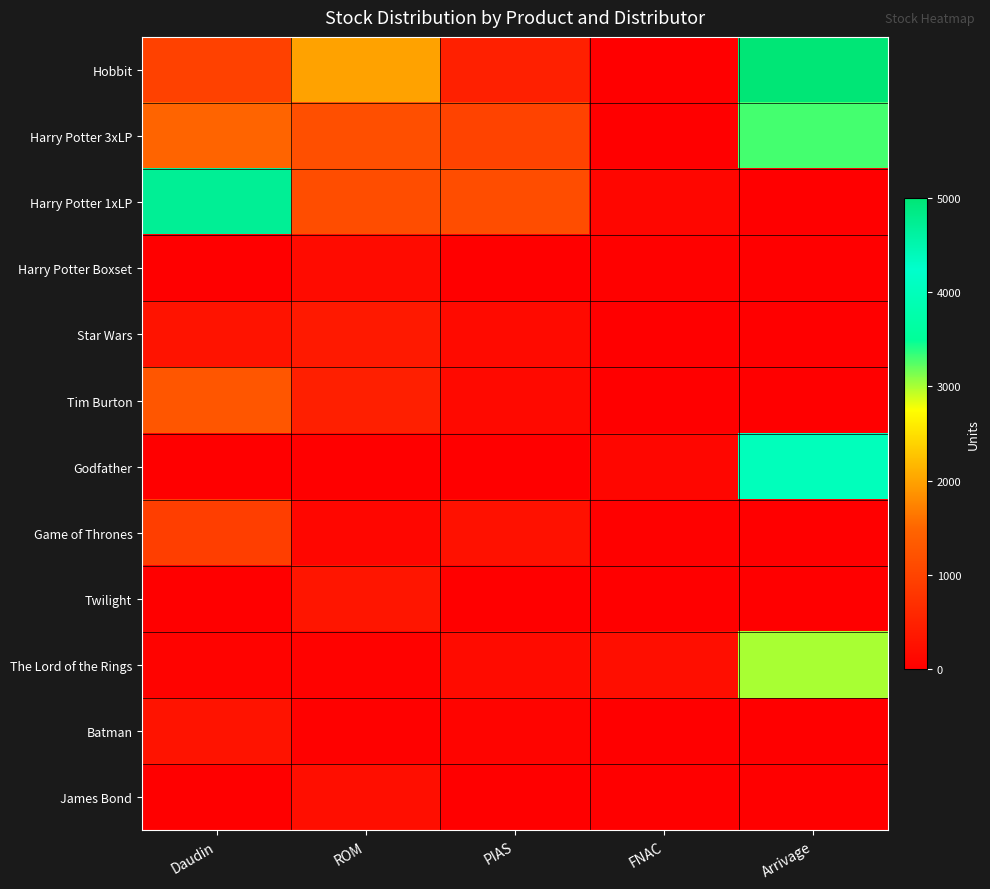

Count the number of data series in this chart.

12